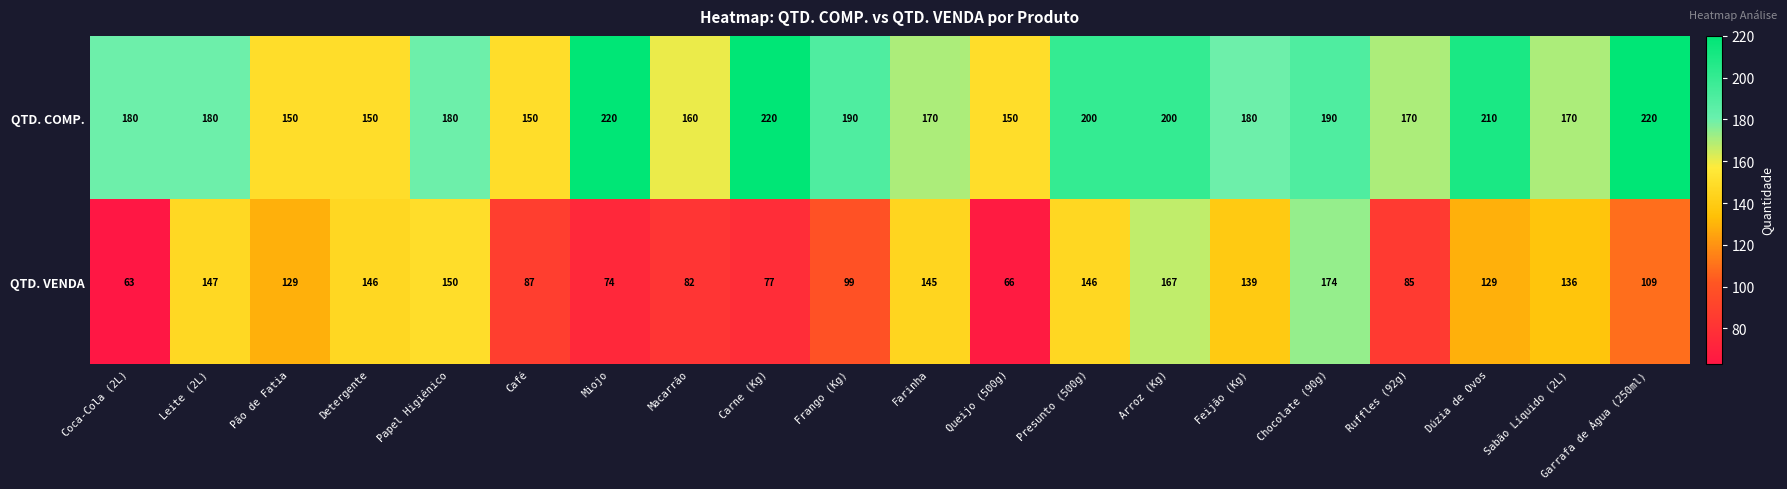

Rank the series at Presunto (500g) from lowest to highest value.

QTD. VENDA, QTD. COMP.